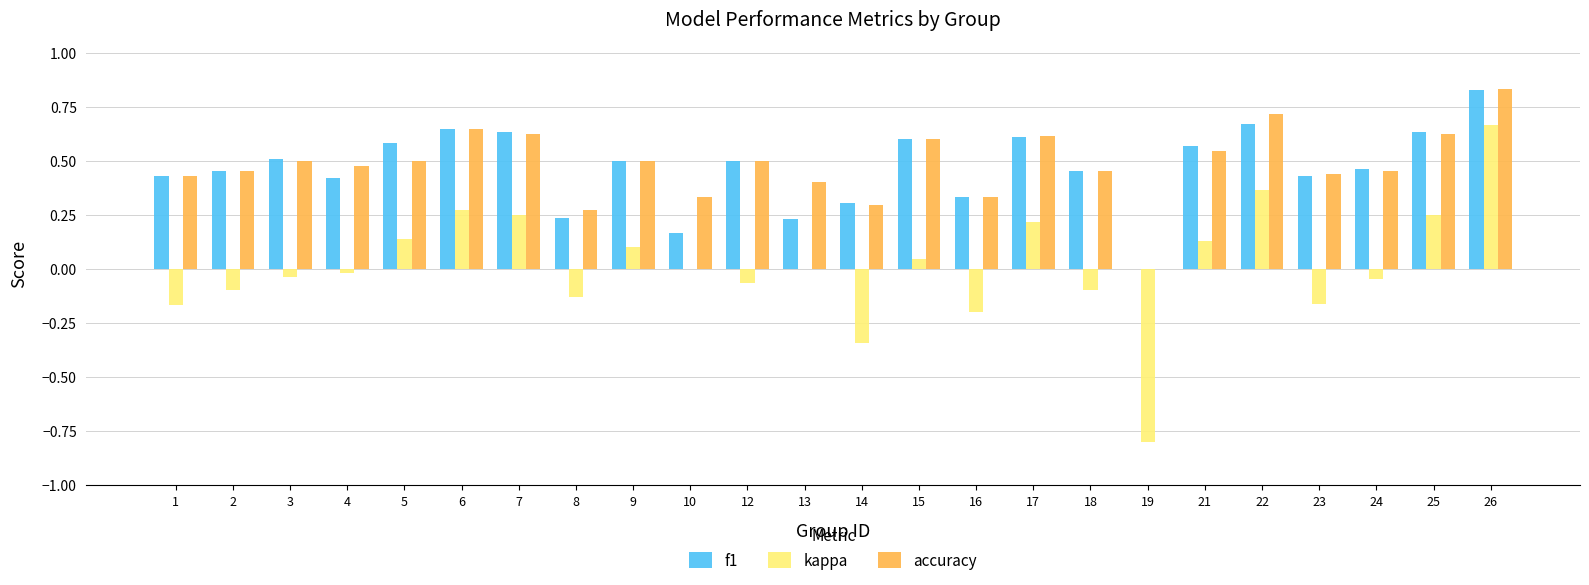

At which category is the sum across all series the highest?

26